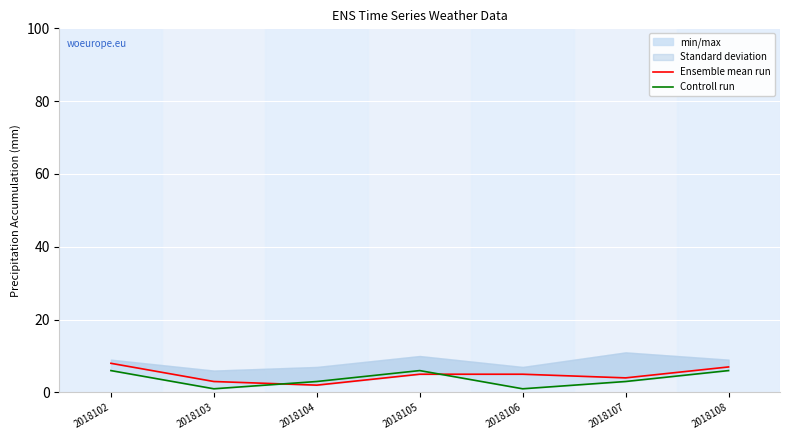

How many data points does each series have?

7